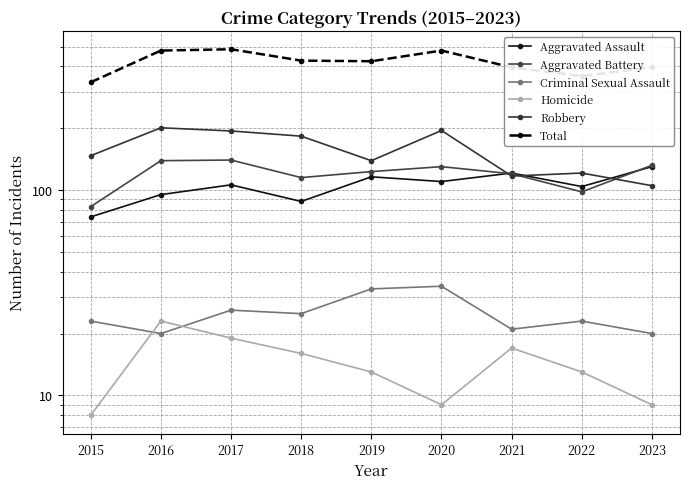

What is the difference between the highest and lowest values at 2017?

466